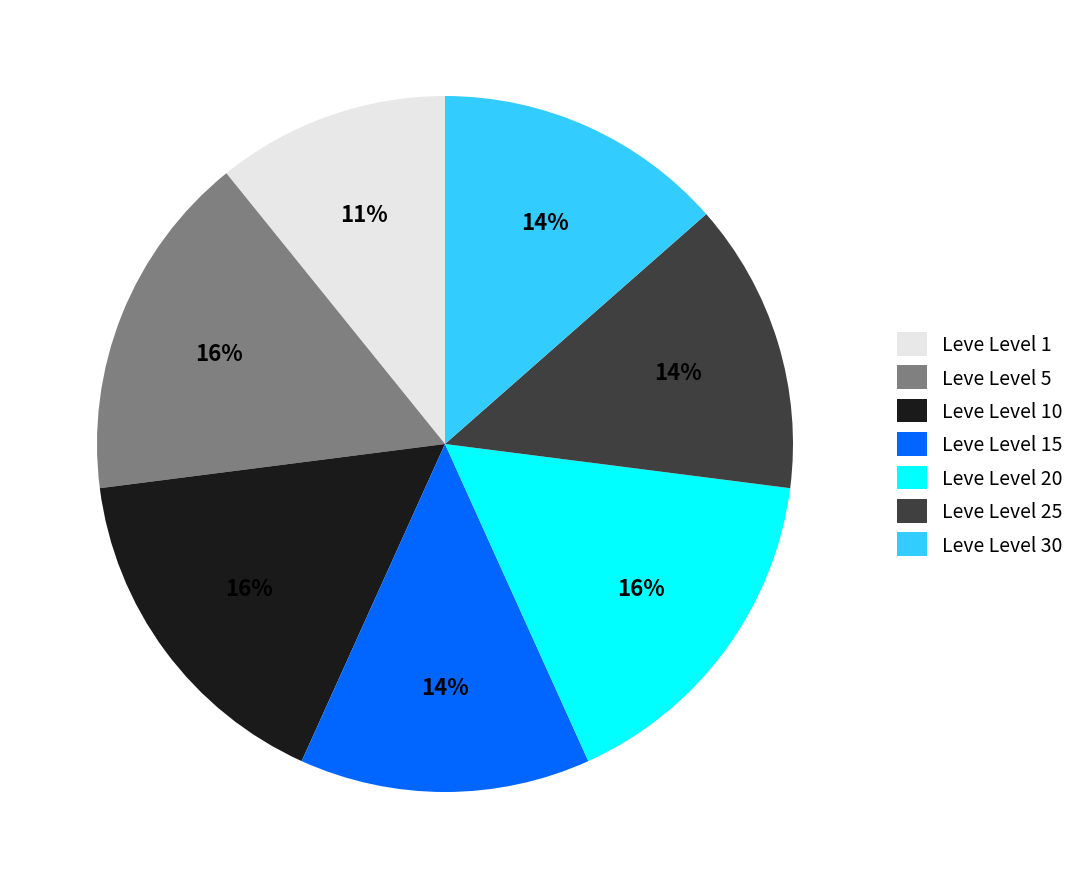

Is the sum of Leve Level 15 and Leve Level 25 greater than half?

No